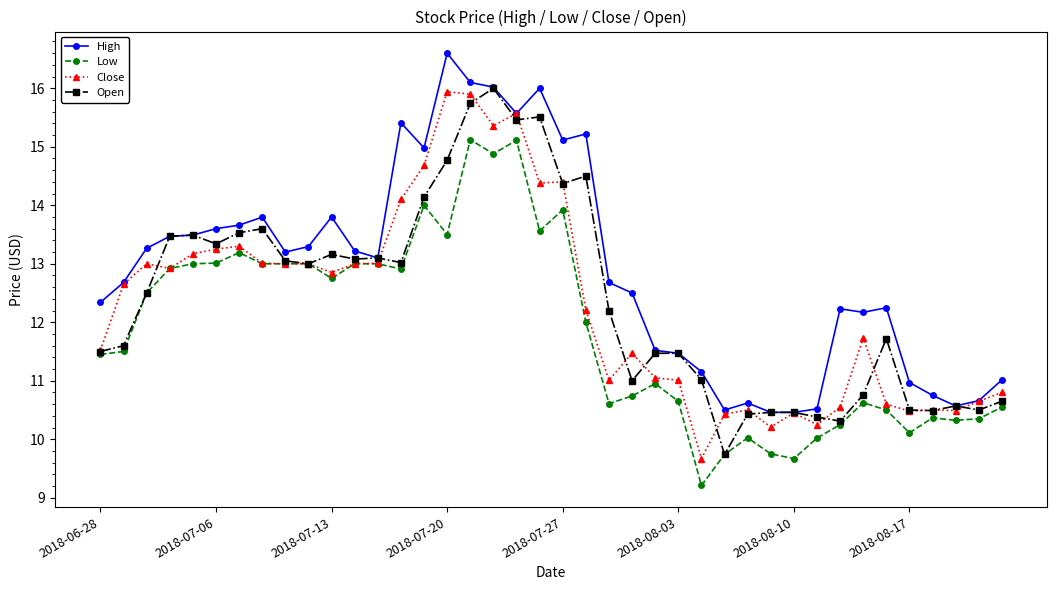

Which series has the largest total across all categories?

High